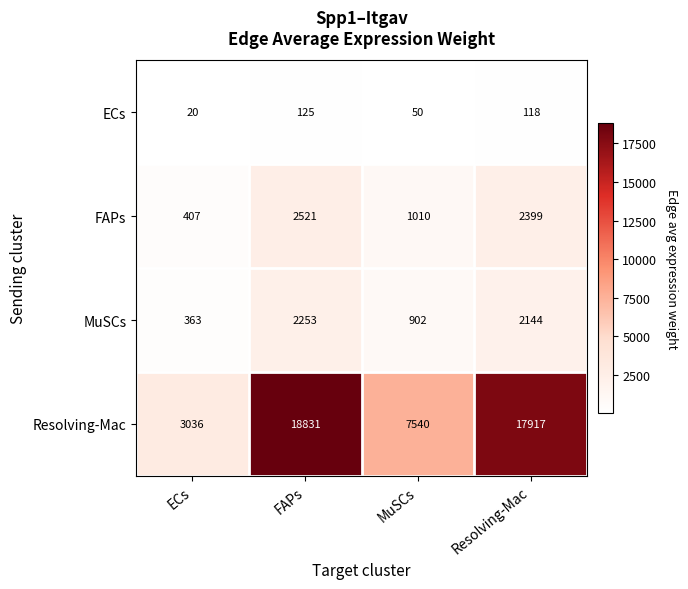

At which label does MuSCs reach its peak?

FAPs